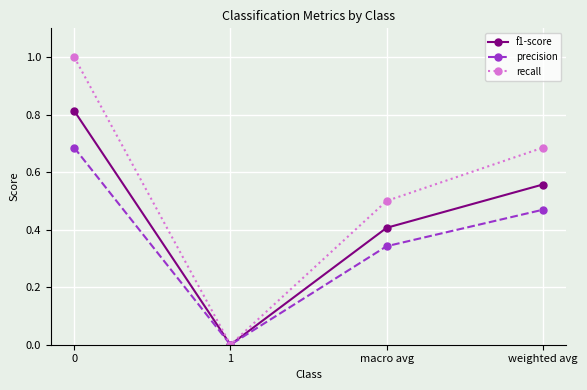

Is the value of precision at weighted avg greater than the value of f1-score at 1?

Yes